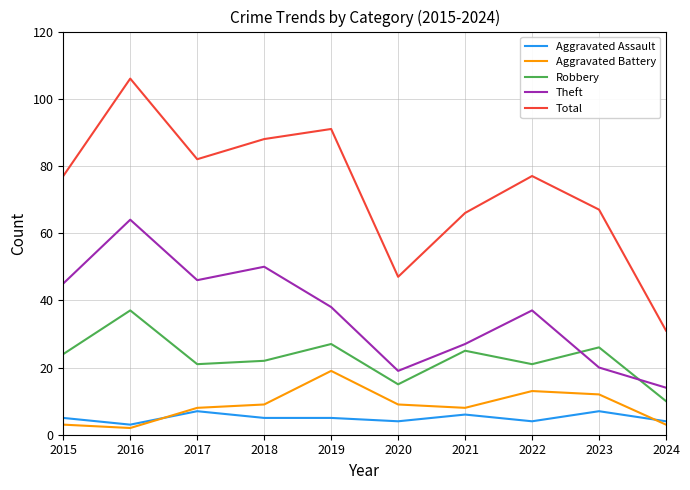

How many interior local peaks does the Total series have?

3